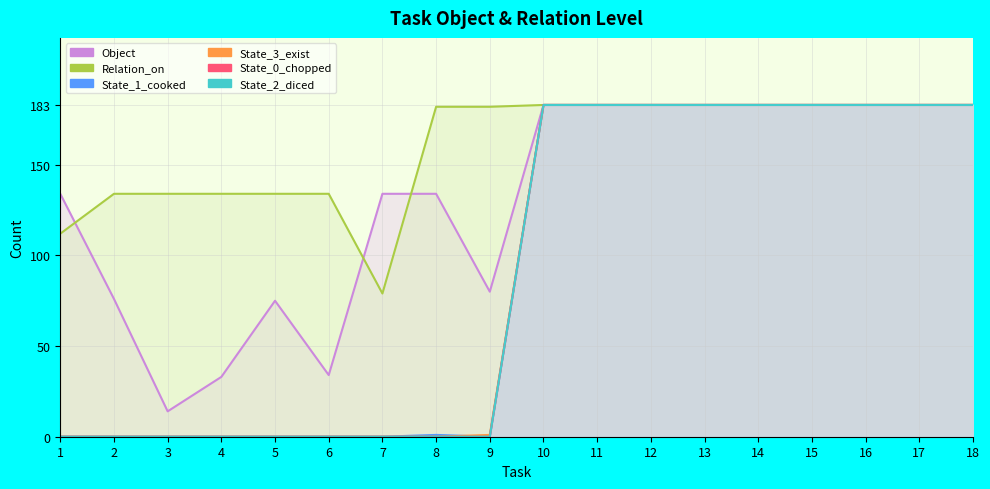

Where is the first local maximum for Object?

5